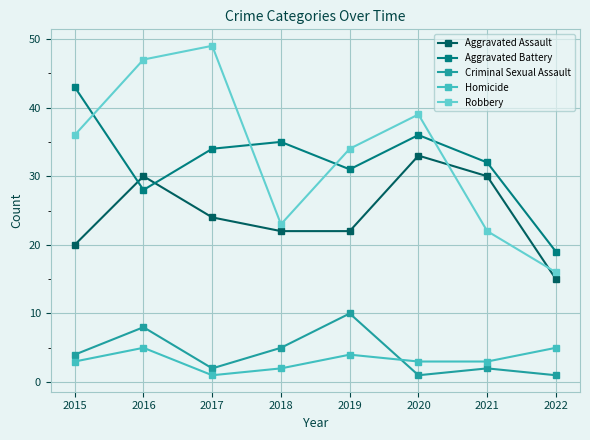

What is the difference between the highest and lowest values at 2021?

30